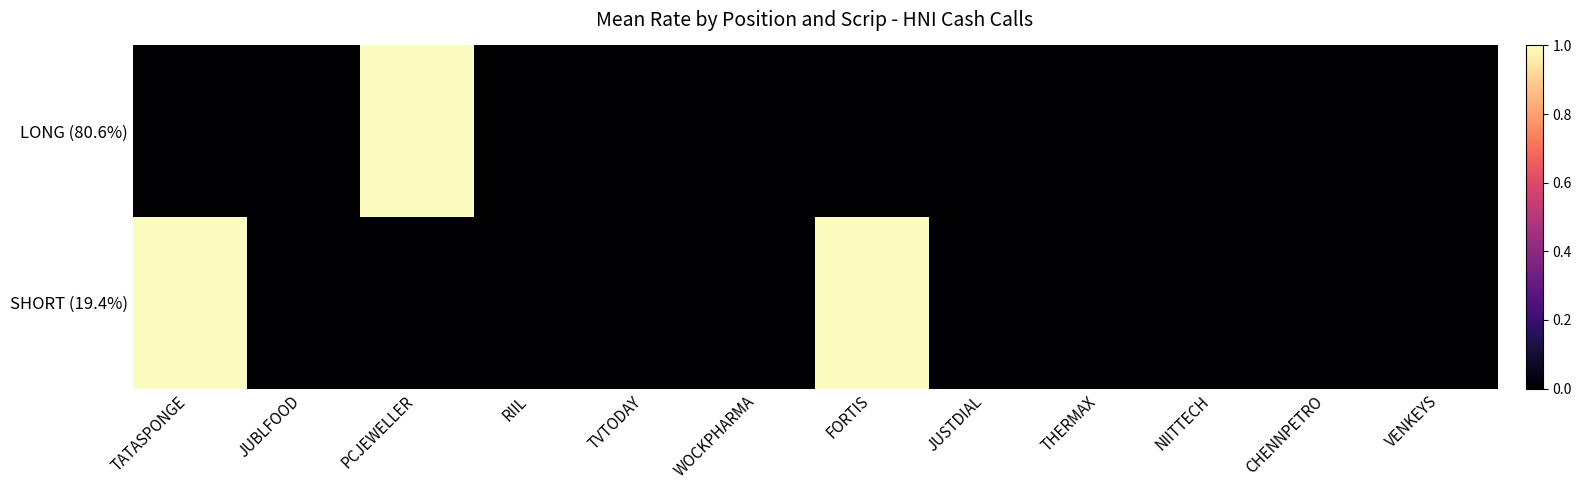

Reading left to right, extract all data points from this chart.

row_0: 0.0	0.0	1.0	0.0	0.0	0.0	0.0	0.0	0.0	0.0	0.0	0.0
row_1: 1.0	0.0	0.0	0.0	0.0	0.0	1.0	0.0	0.0	0.0	0.0	0.0